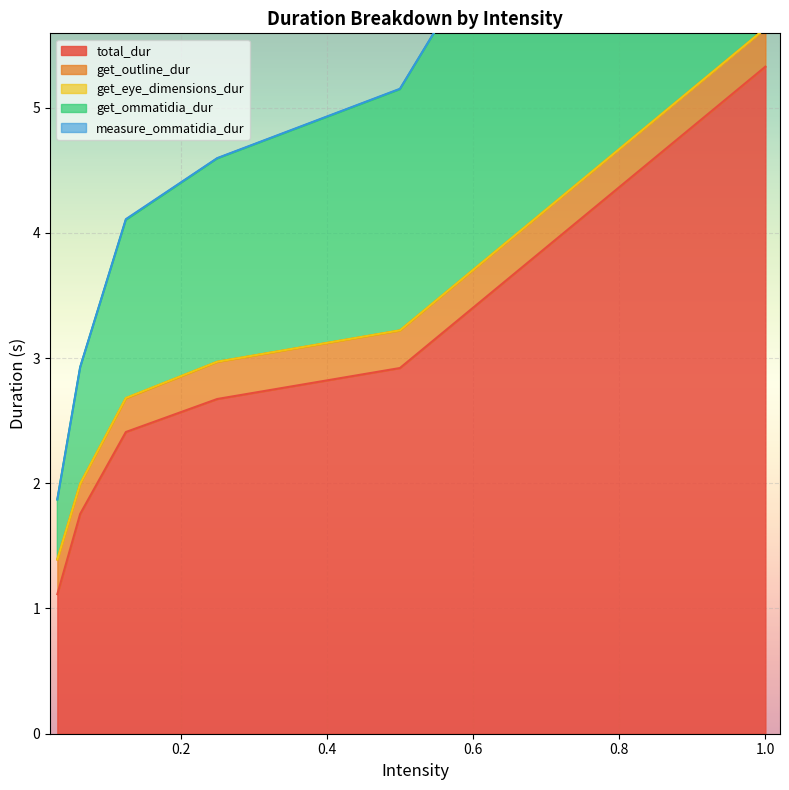

What are all the series names shown in the legend?

total_dur, get_outline_dur, get_eye_dimensions_dur, get_ommatidia_dur, measure_ommatidia_dur